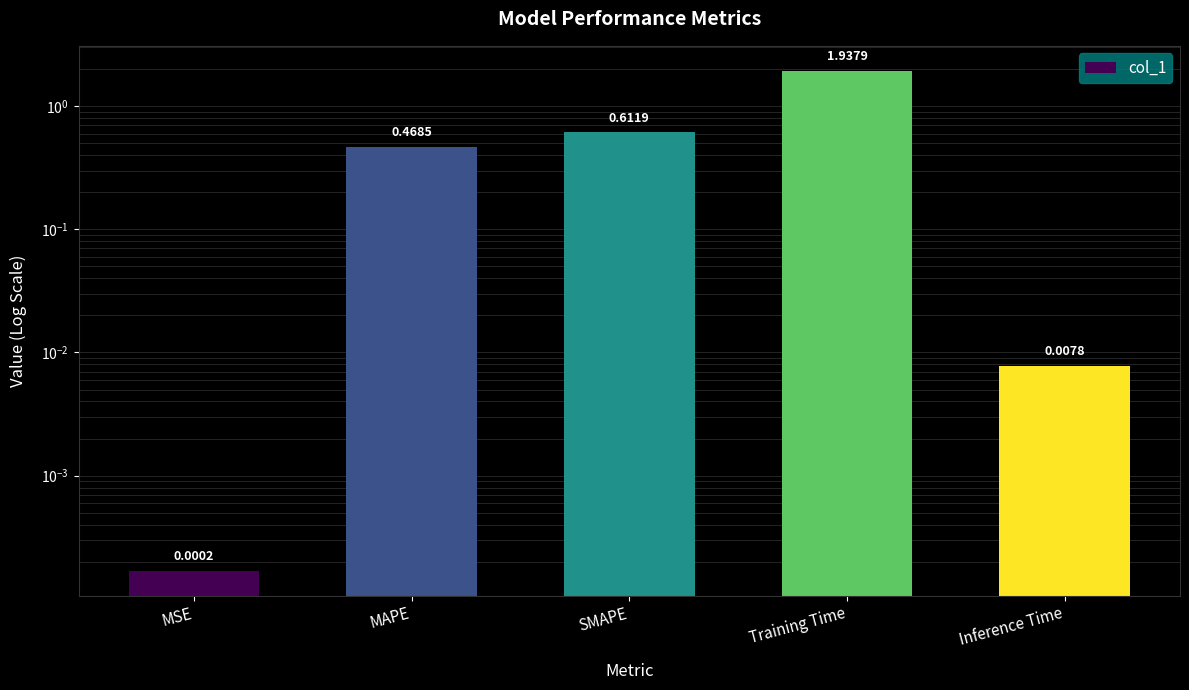

What is the difference between the maximum and minimum values?

1.9